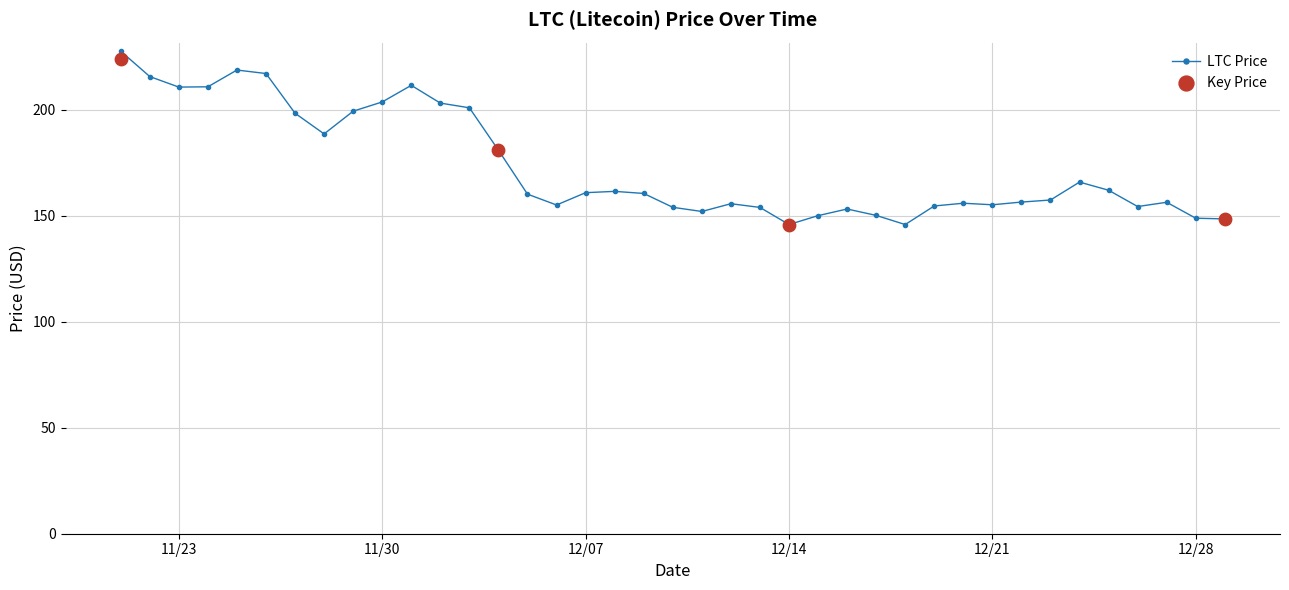

Which has a higher value, 11/21/2021 or 12/17/2021?

11/21/2021